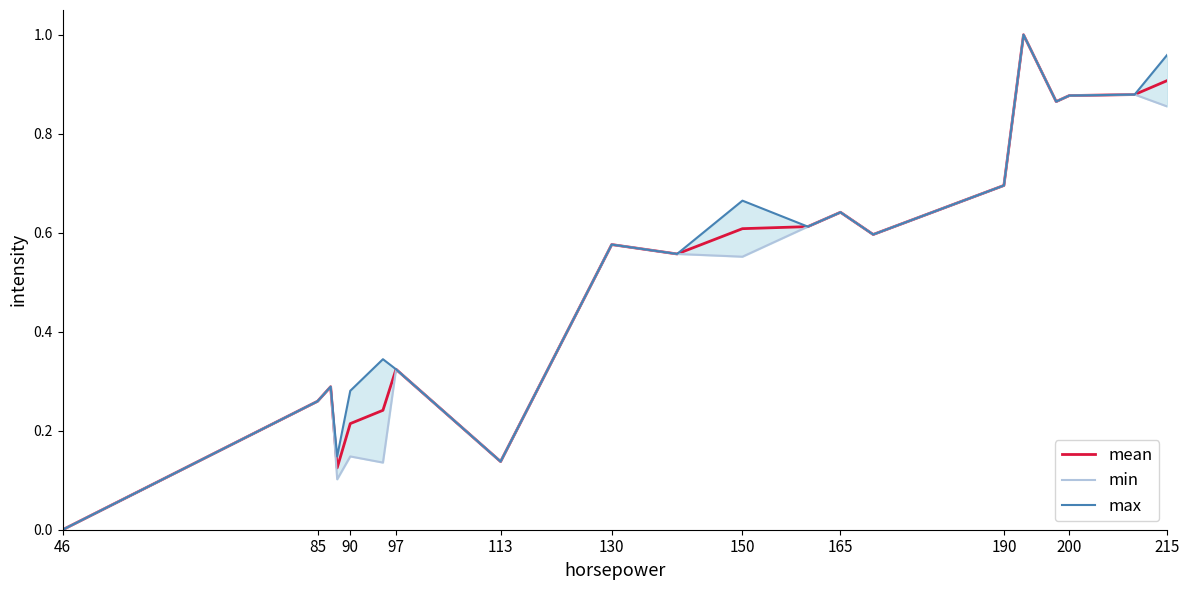

Count the number of categories in the chart.

20